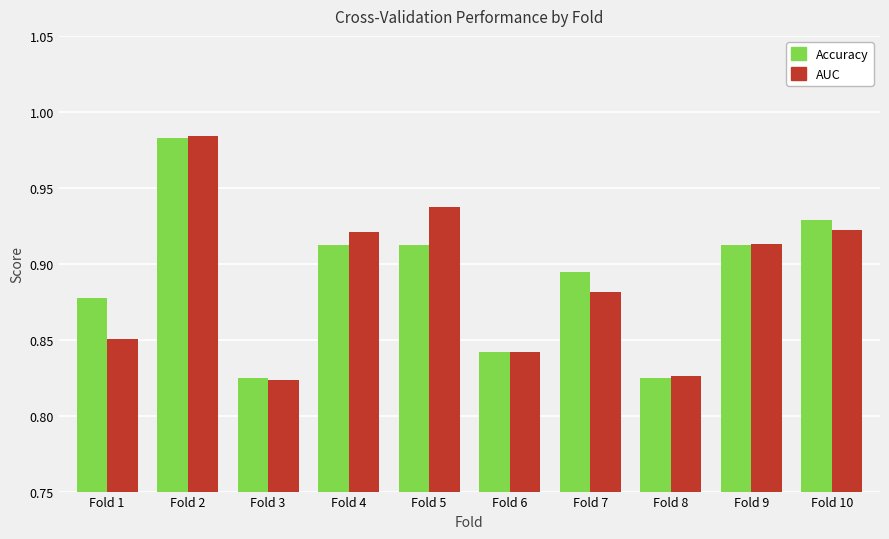

At which category is the sum across all series the highest?

Fold 2